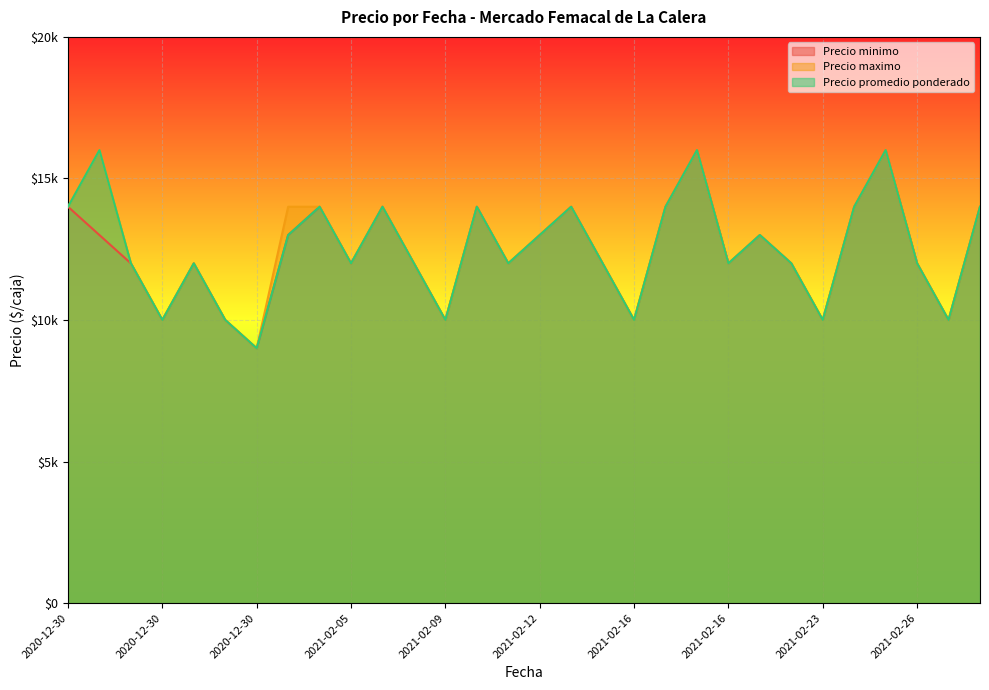

True or false: Precio minimo has a value of 14340 at 2020-12-30.

False